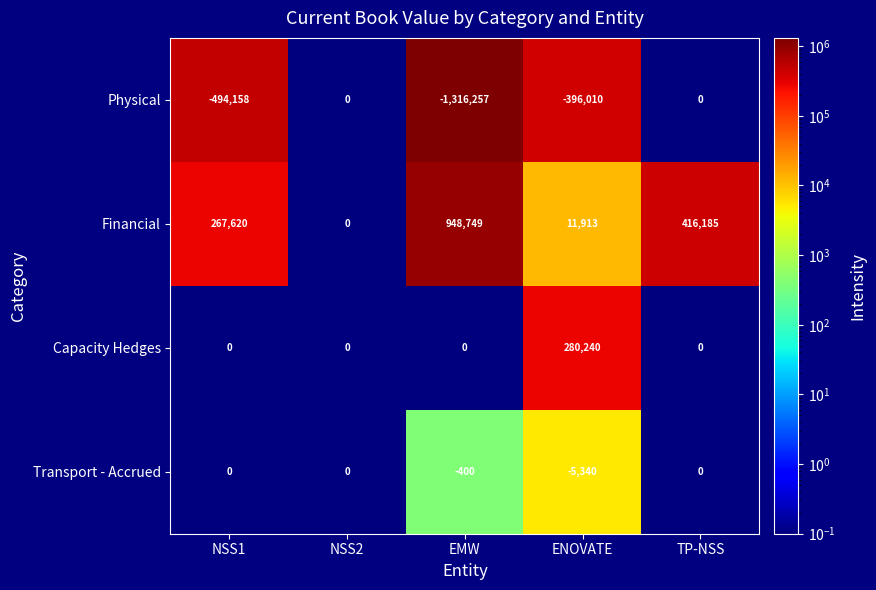

What is the sum of the Capacity Hedges values at ENOVATE and EMW?

280240